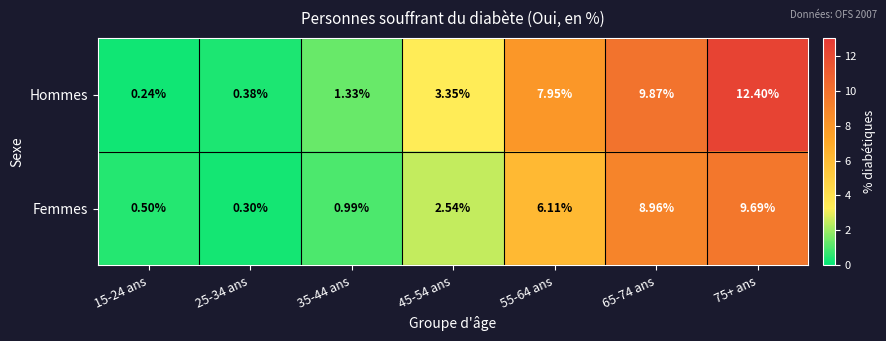

Which series has the largest total across all categories?

Hommes